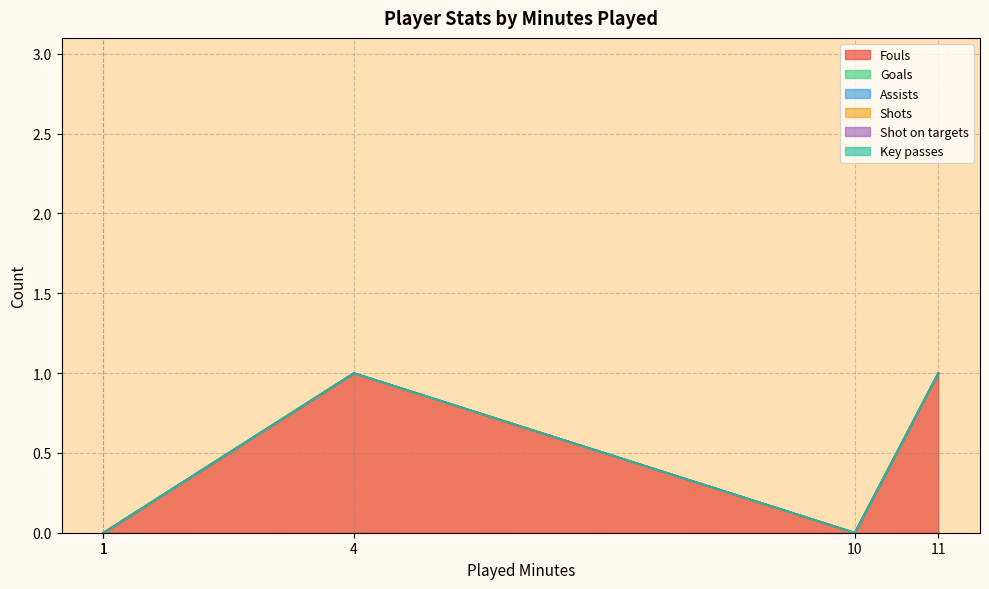

How many lines are shown in the chart?

6